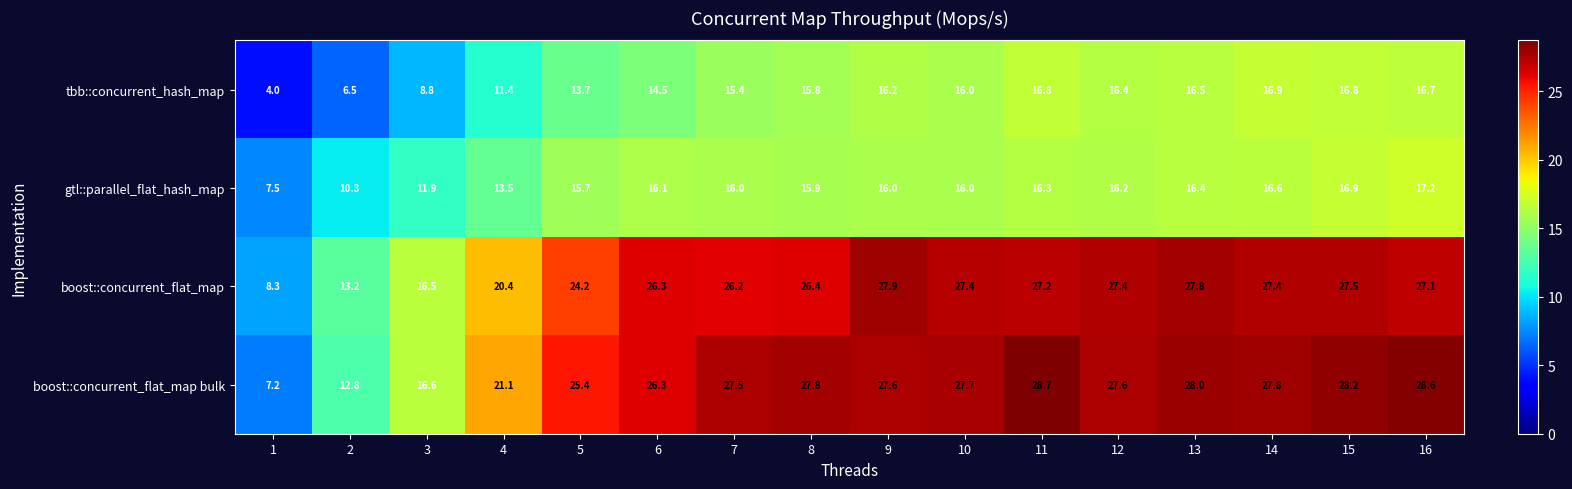

What is the smallest value displayed?

4.0